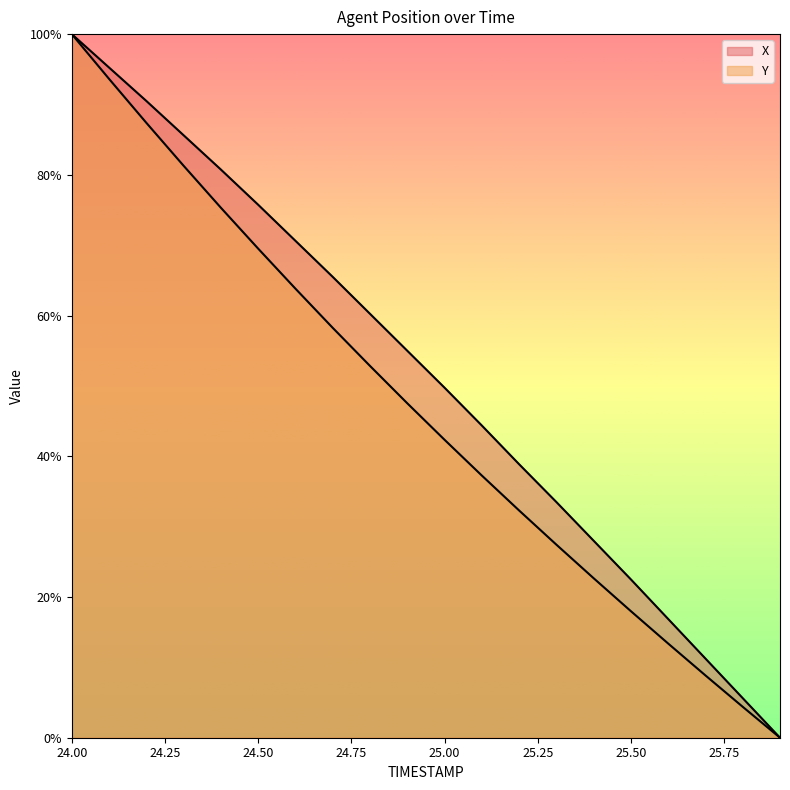

True or false: Y and X cross at least once.

False